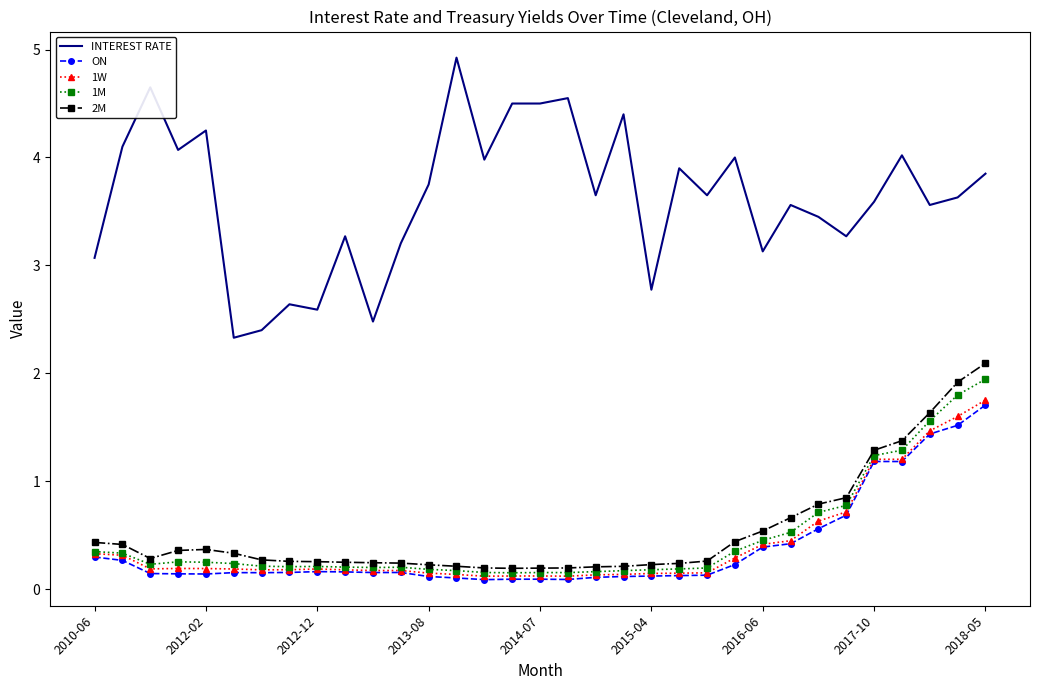

Which series has the largest total across all categories?

INTEREST RATE